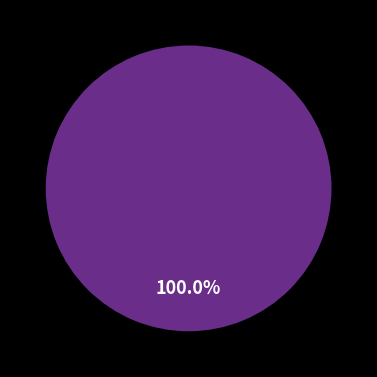

Which slice is the largest?

GL=0